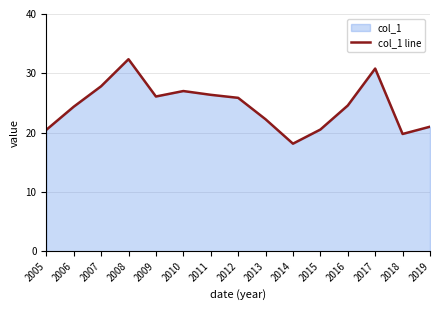

What is the sum of the values at 2015 and 2013?

42.8